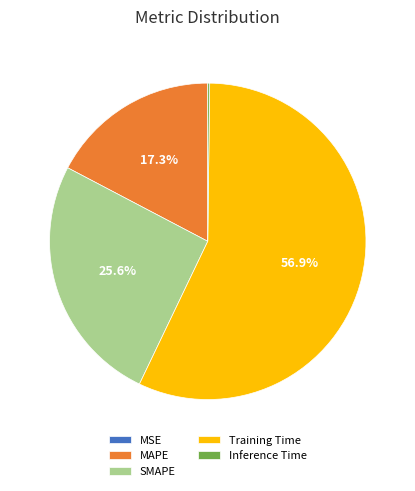

What is the largest slice in the pie chart?

Training Time